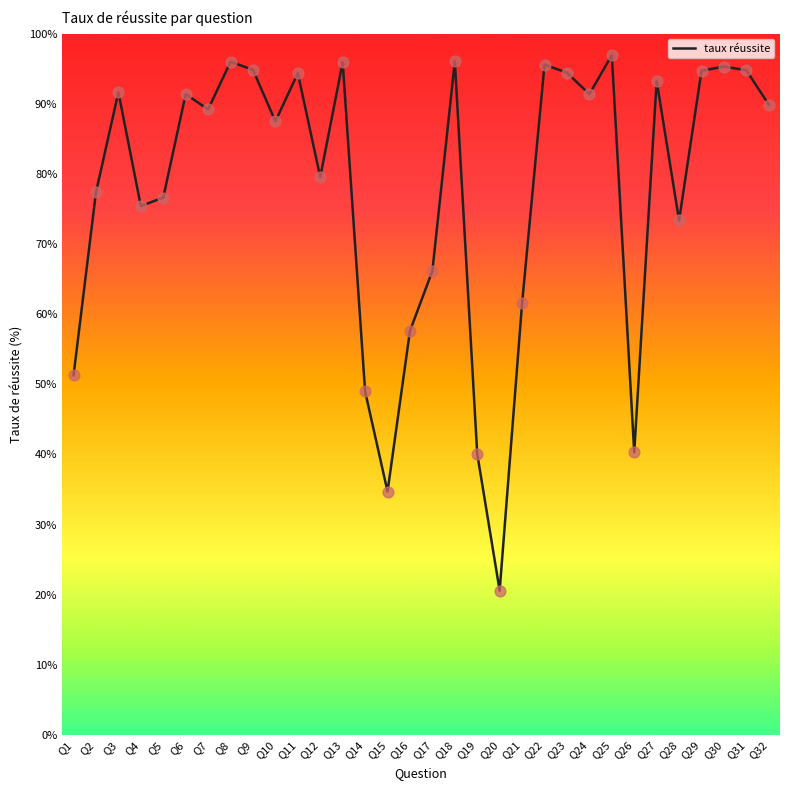

What is the change in value from Q23 to Q26?

-54.1